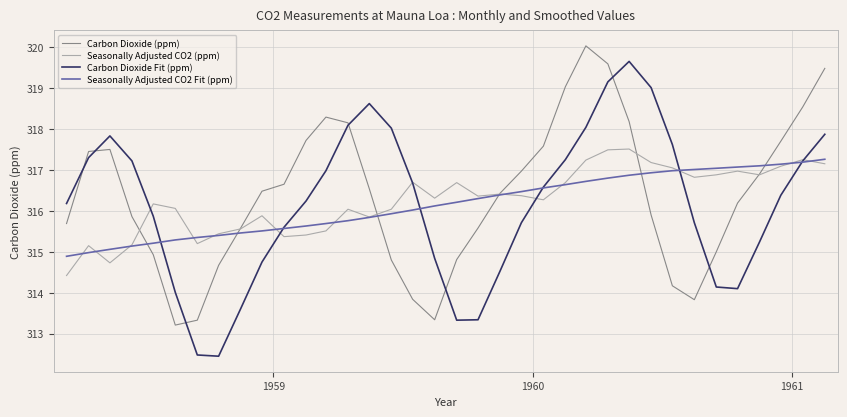

Rank the series by their maximum value, from highest to lowest.

Carbon Dioxide (ppm), Carbon Dioxide Fit (ppm), Seasonally Adjusted CO2 (ppm), Seasonally Adjusted CO2 Fit (ppm)